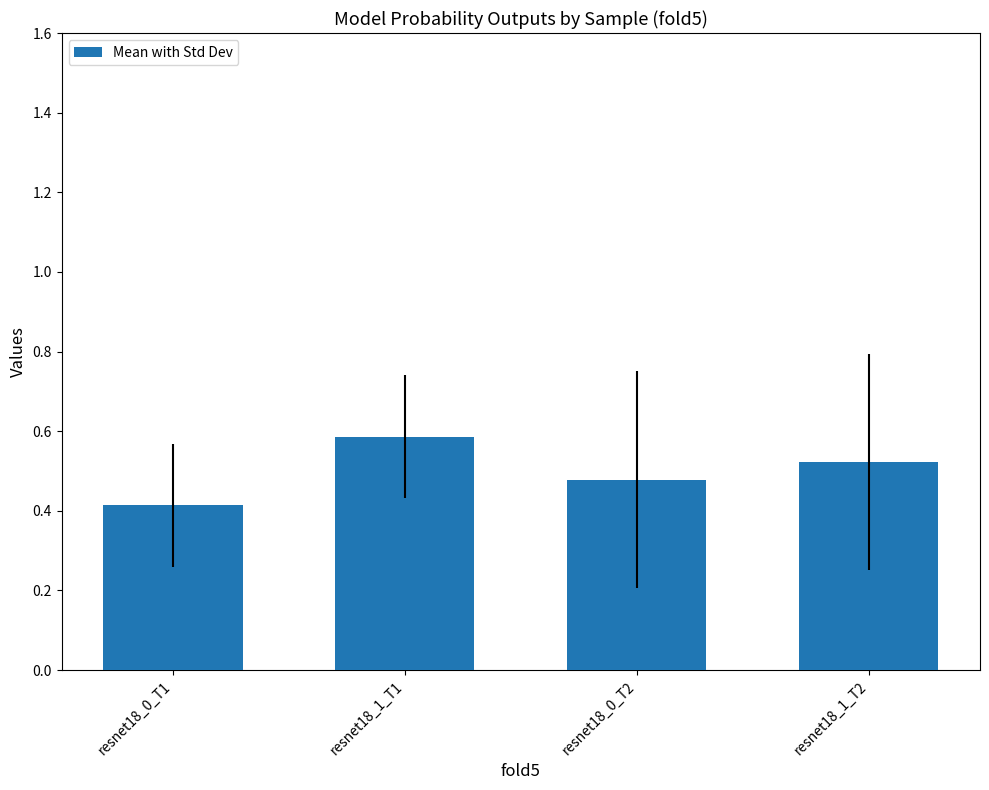

What is the change in value from resnet18_0_T1 to resnet18_0_T2?

+0.1